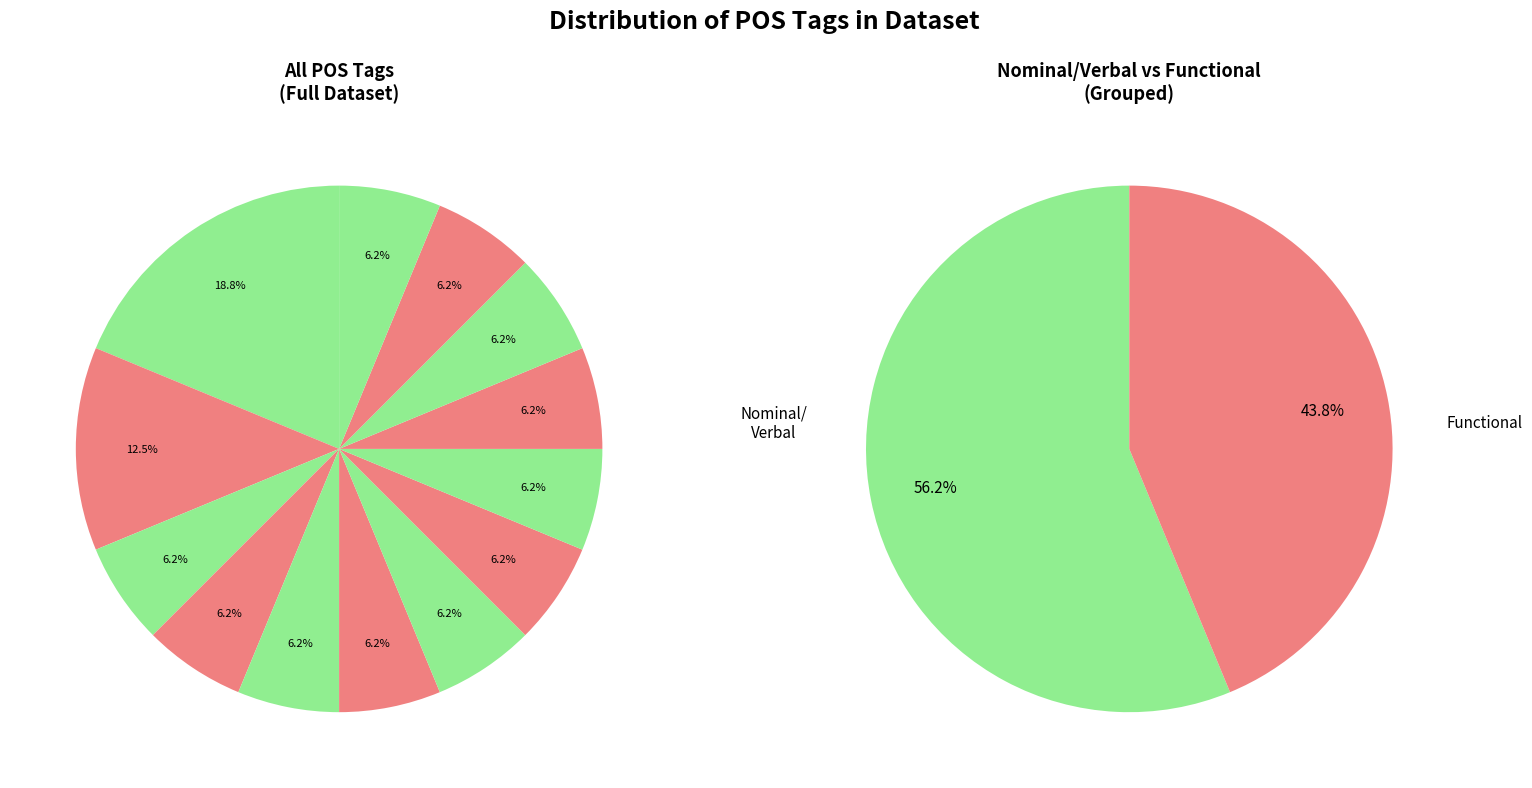

To the nearest percent, what percentage of the pie is c--------?

6%